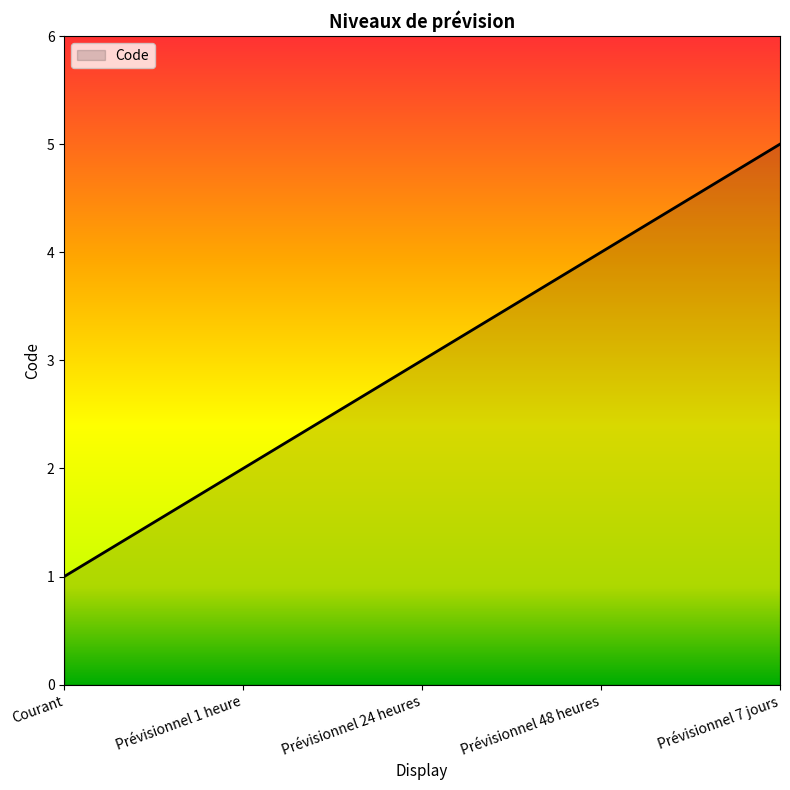

The value at Prévisionnel 7 jours is 5. True or false?

True